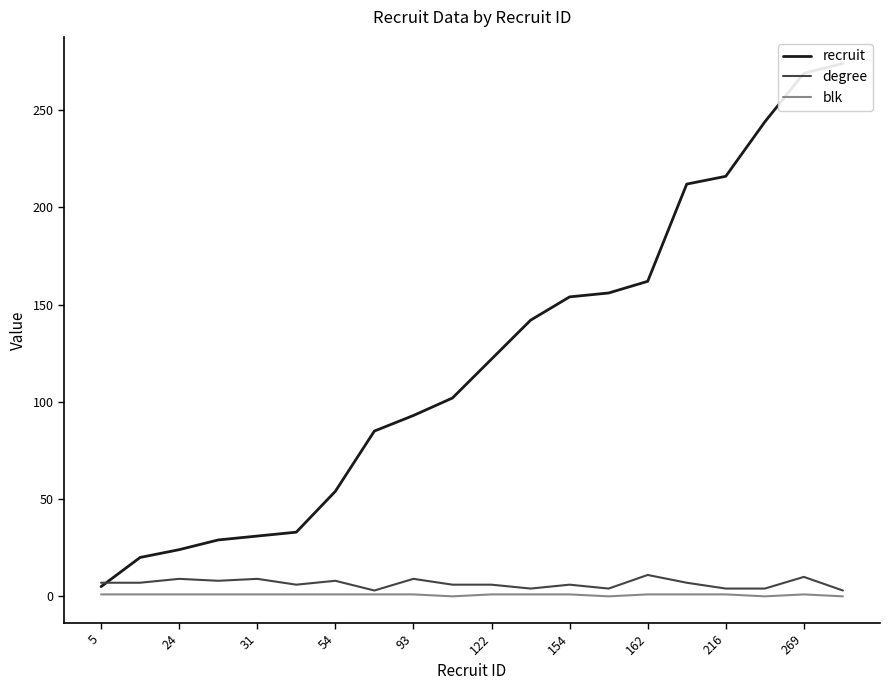

What is the average value of the blk series?

1